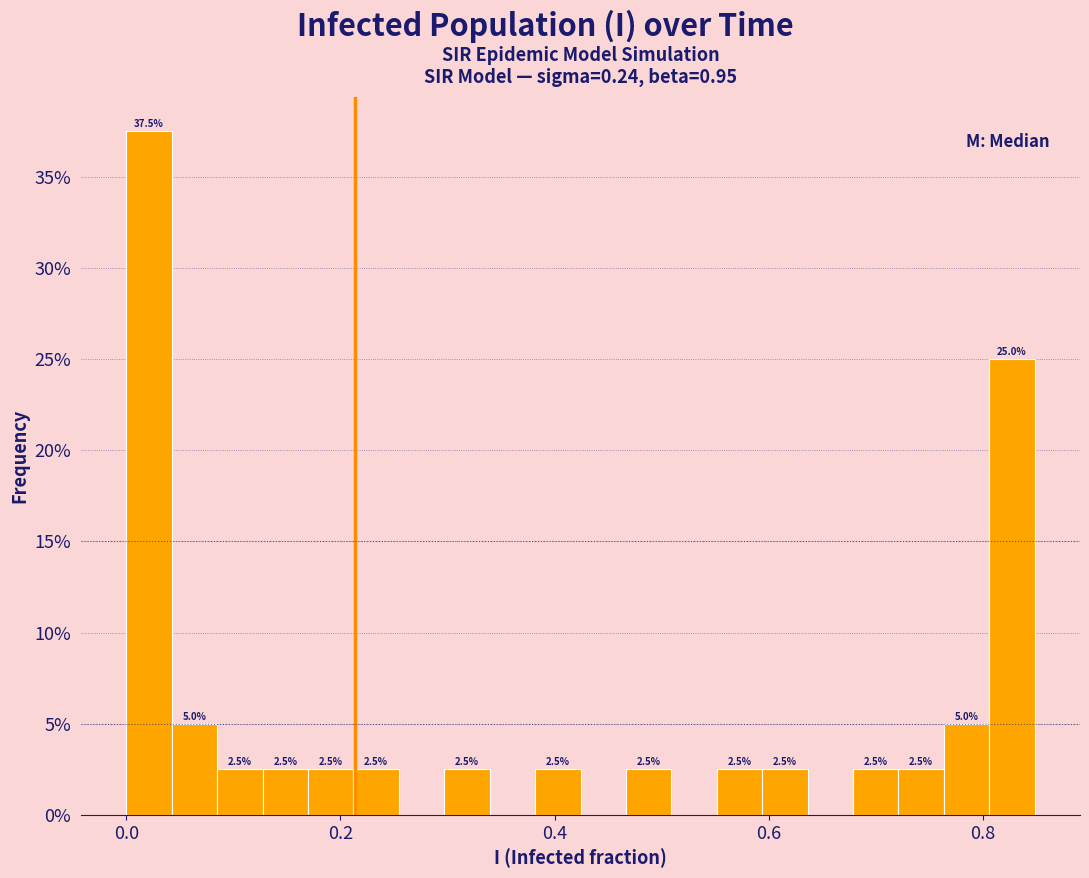

Read against the x-axis, roughly where is the centre of the tallest bar?

0.02